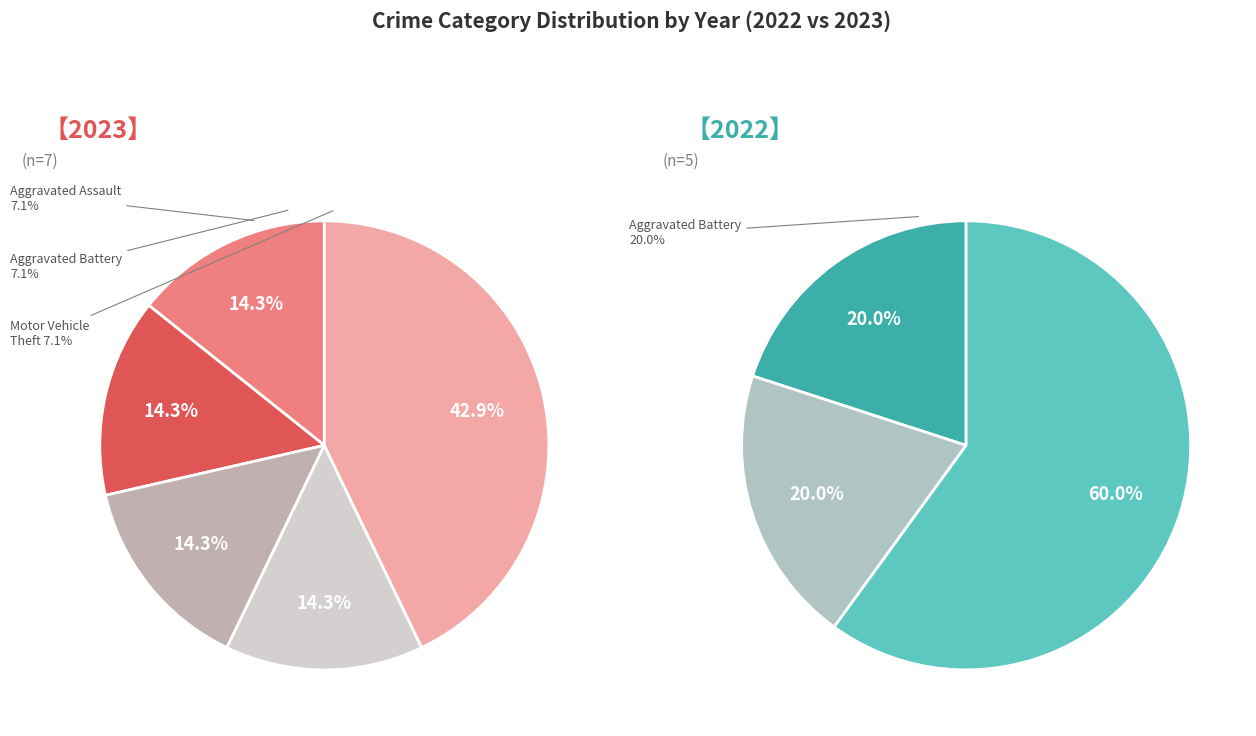

Does Robbery represent more than half of the total?

No